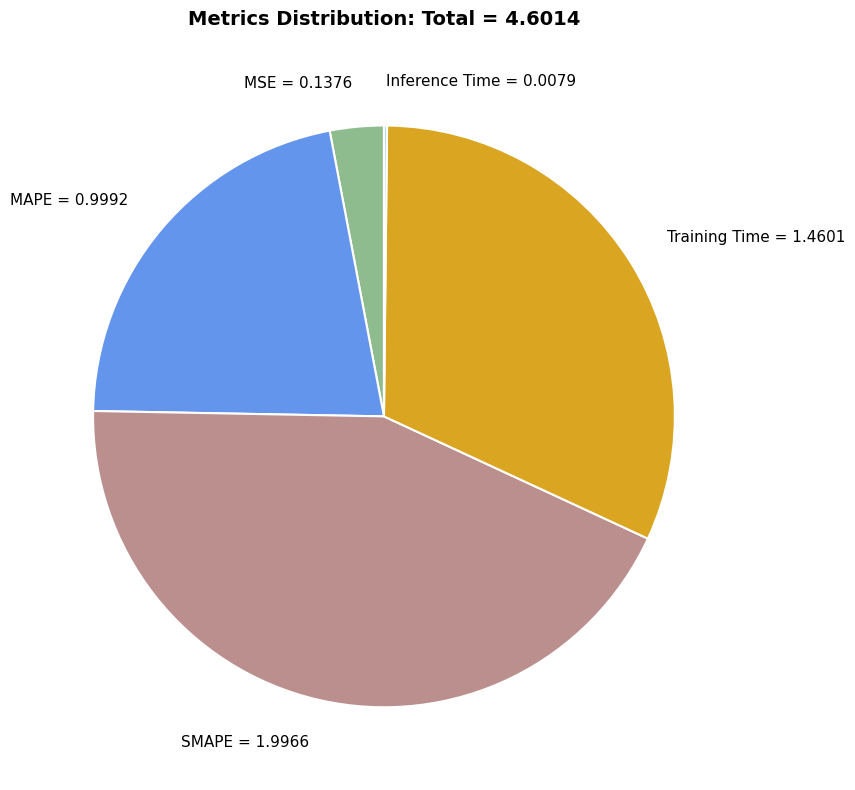

Is the sum of MAPE = 0.9992 and MSE = 0.1376 greater than half?

No